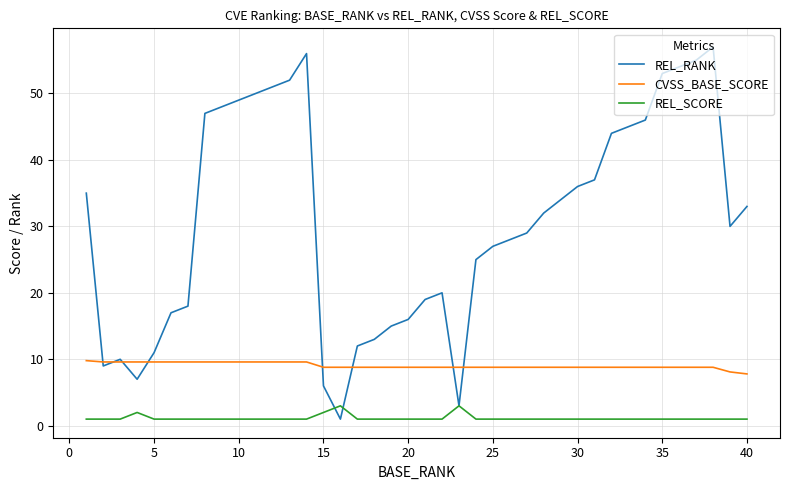

Which series has the largest total across all categories?

REL_RANK